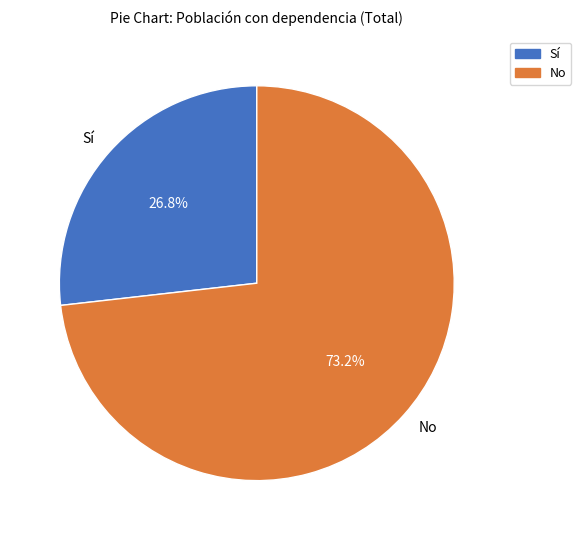

Count the number of slices in the pie.

2